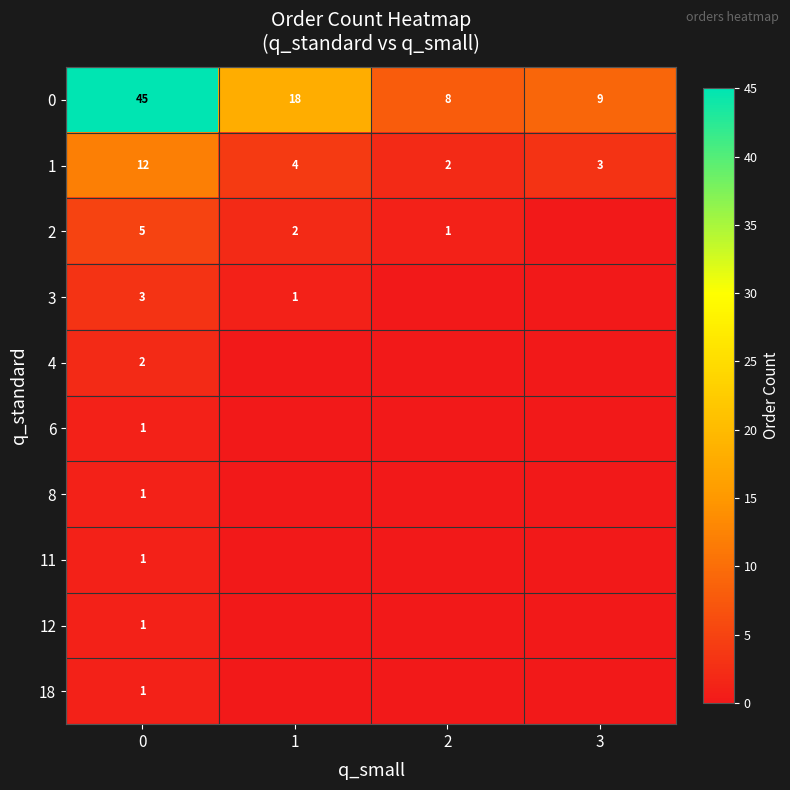

Is it true that 8 equals 1 at 0?

True